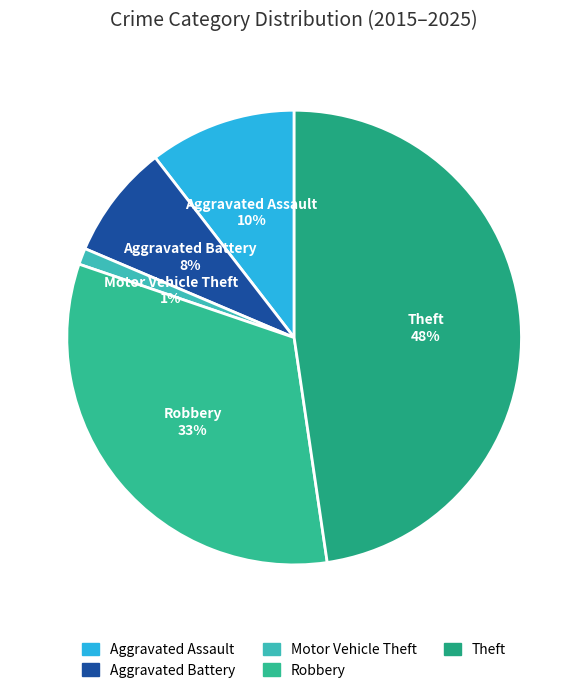

Do Theft and Motor Vehicle Theft together represent more than half of the pie?

No